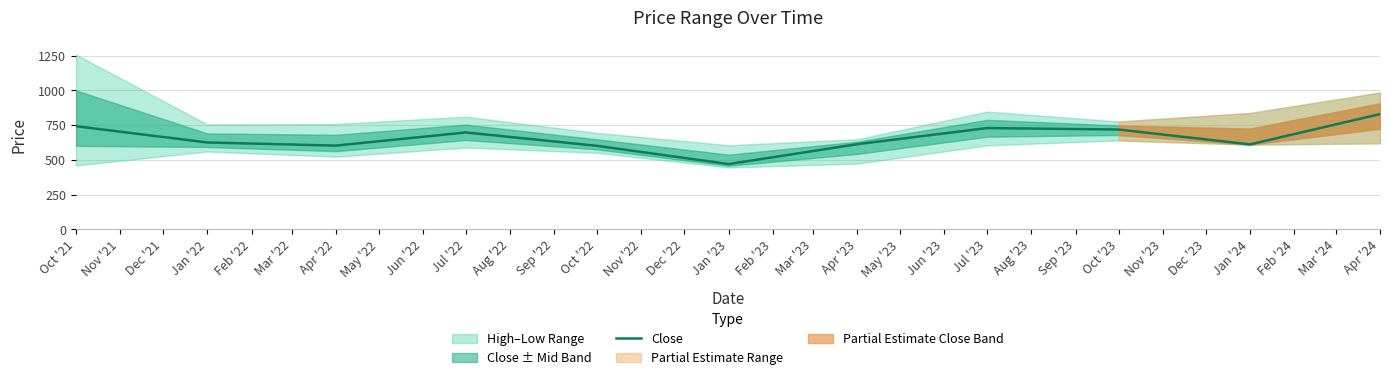

The value of Close at Oct '23 is 718.9. True or false?

True